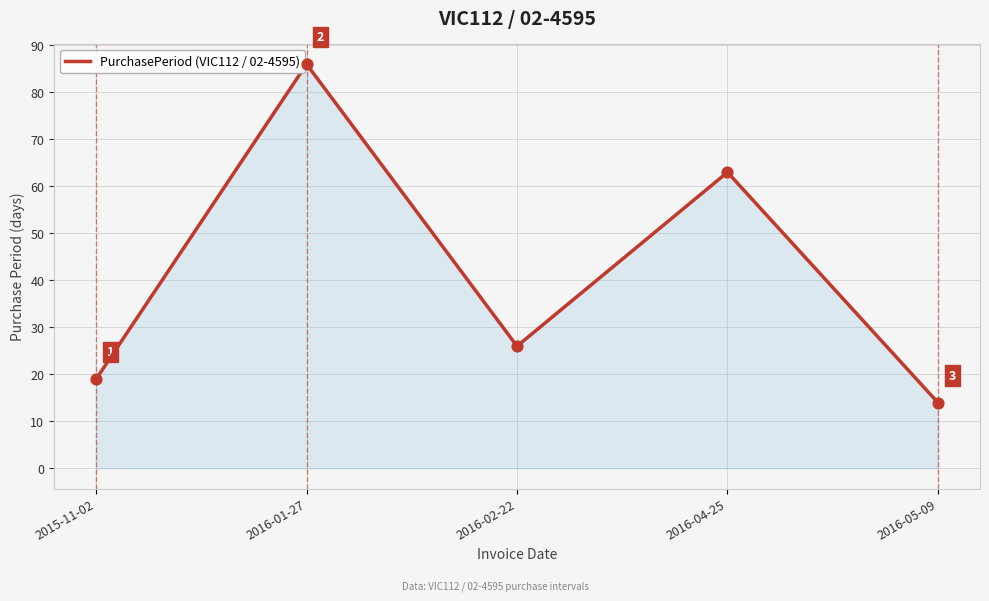

What is the change in value from 2016-01-27 to 2016-04-25?

-23